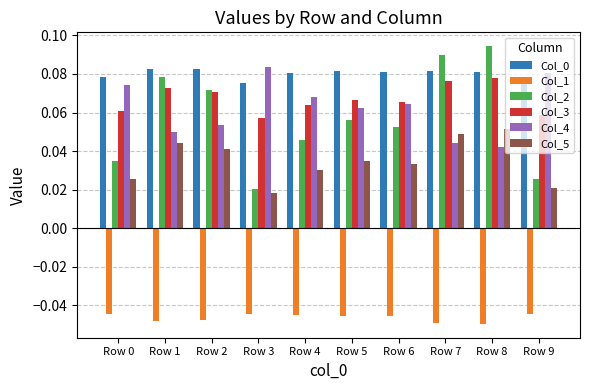

Which category has the highest value across all series?

Row 8